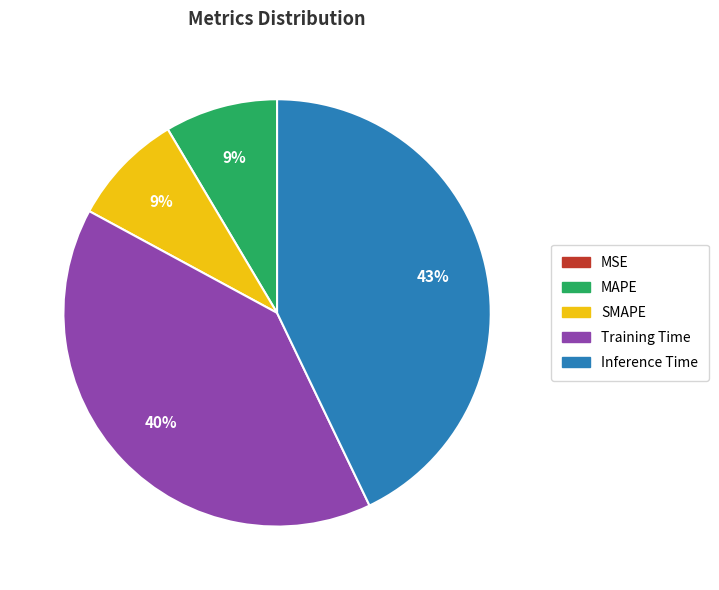

Which category has the biggest portion of the pie?

Inference Time